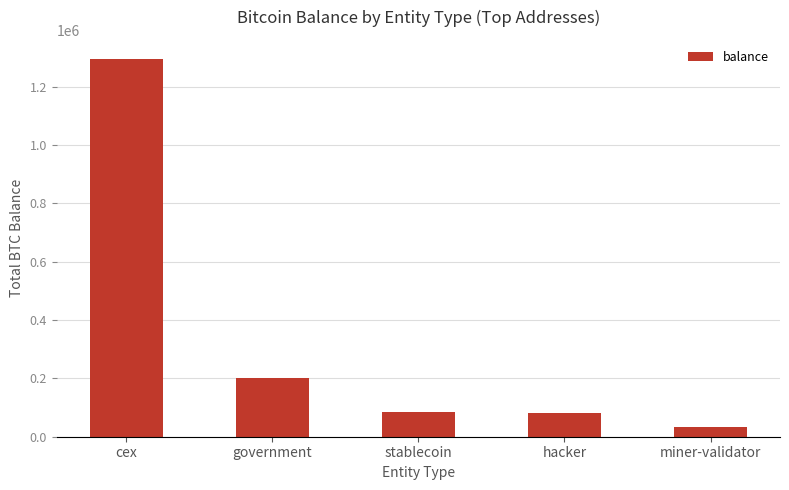

What is the change in value from government to stablecoin?

-113678.6